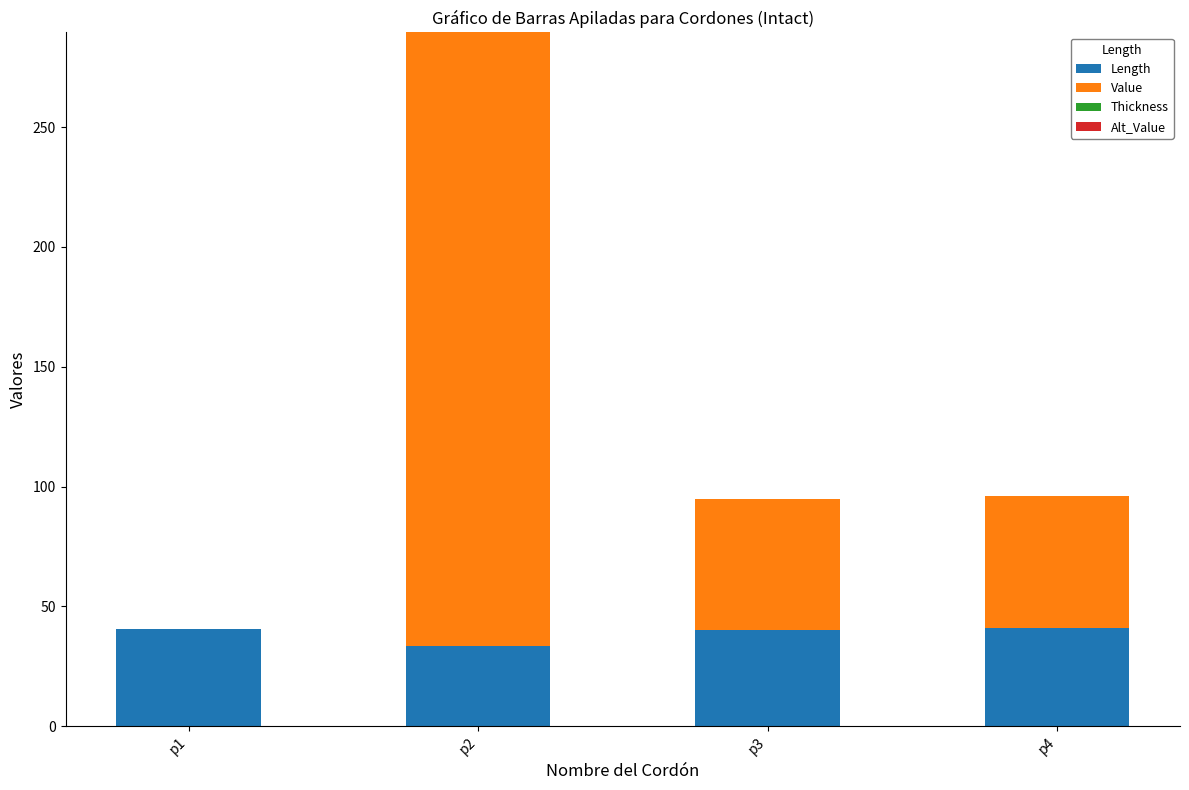

What is the sum of the Length values at p4 and p1?

81.5